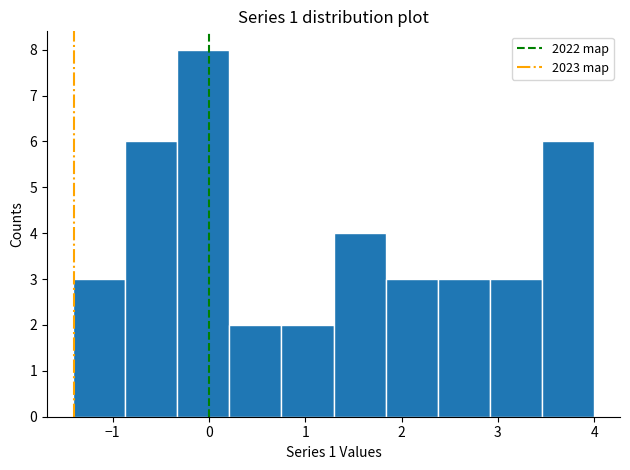

Which range on the x-axis has the tallest bar?

-0.3 to 0.2